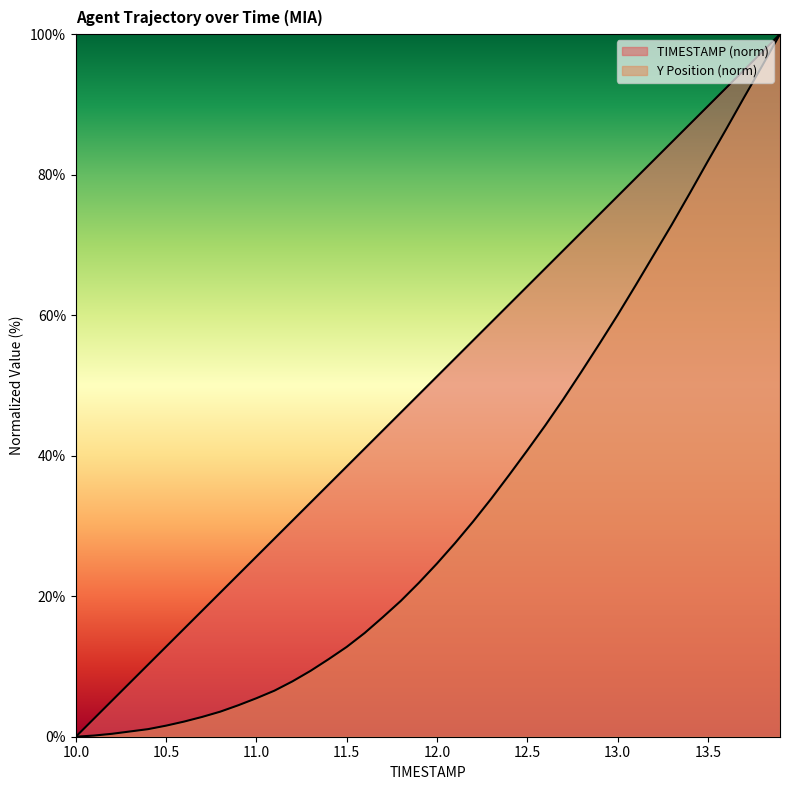

What is the sum of all Y values?

1335.8